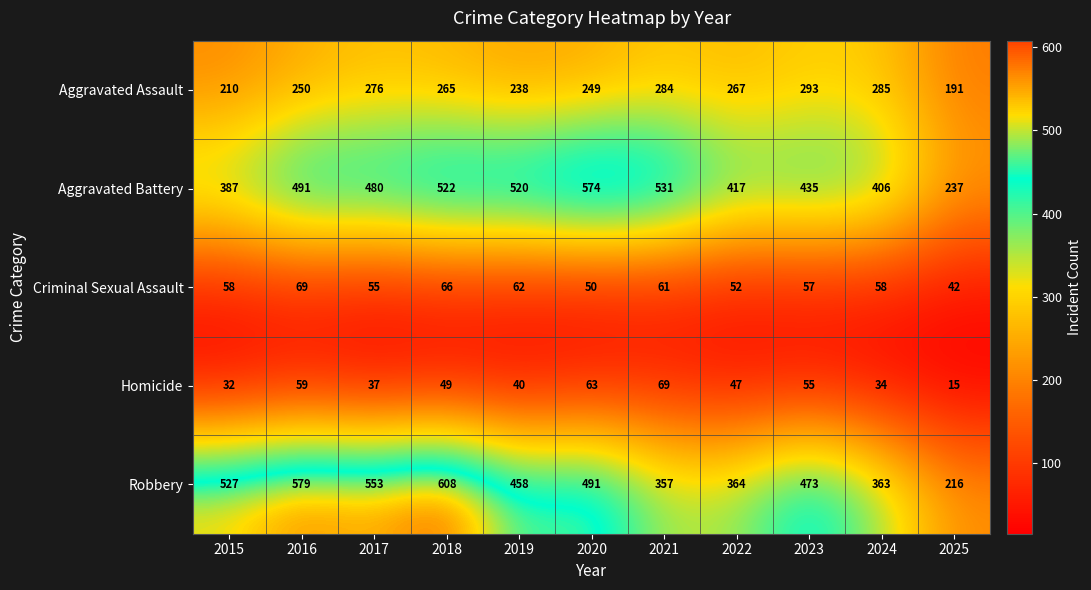

What is the sum of all Robbery values?

4989